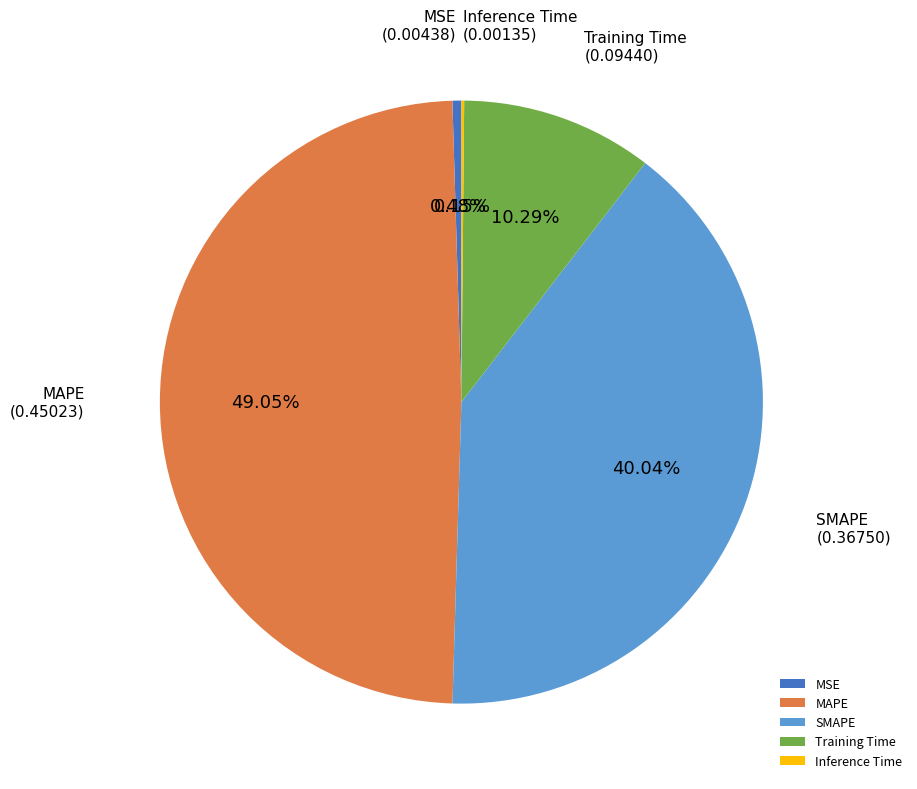

What is the largest slice in the pie chart?

MAPE